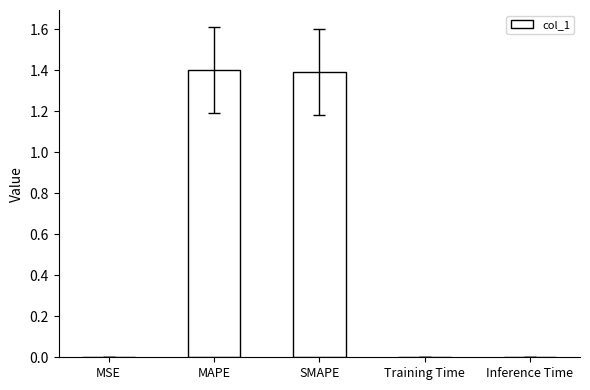

Are the bars horizontal?

No